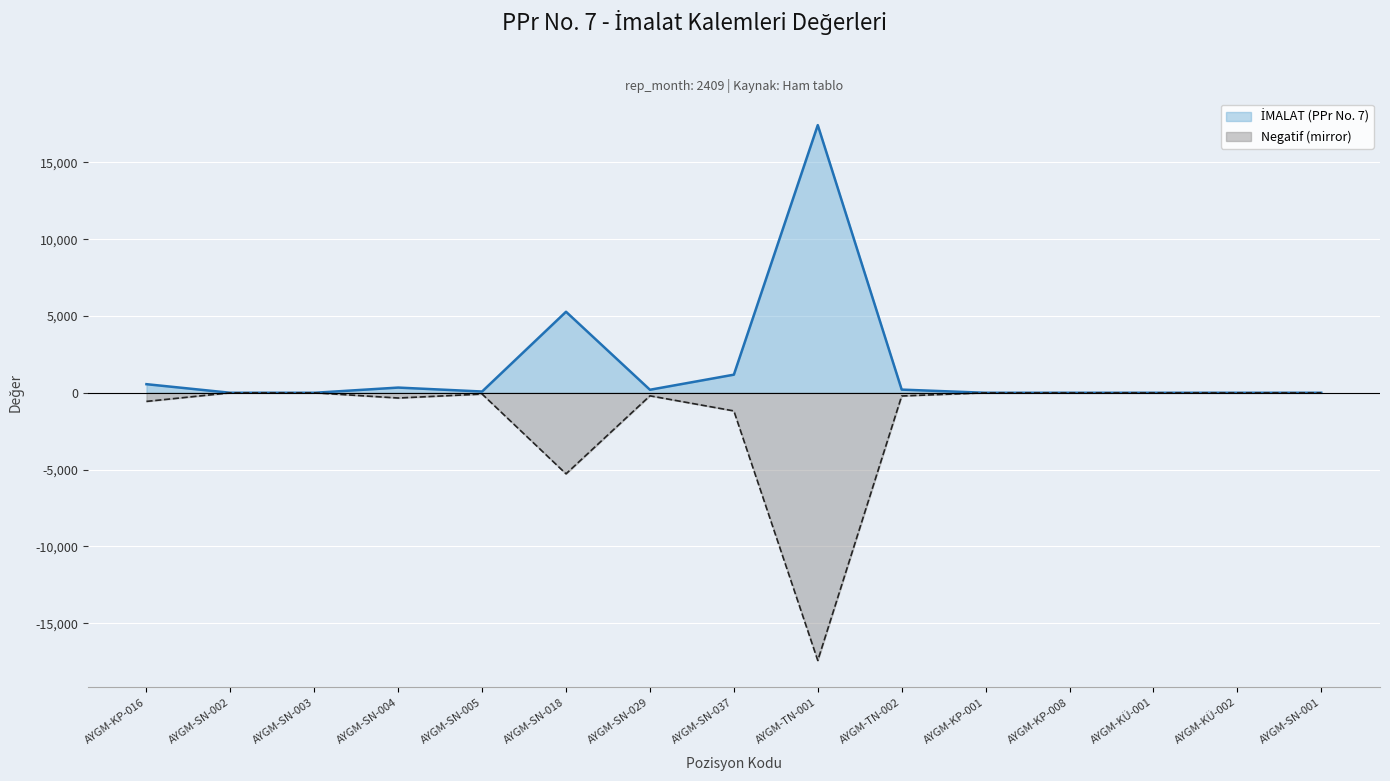

What is the sum of the İMALAT (PPr No. 7) values at AYGM-SN-037 and AYGM-SN-029?

1377.5